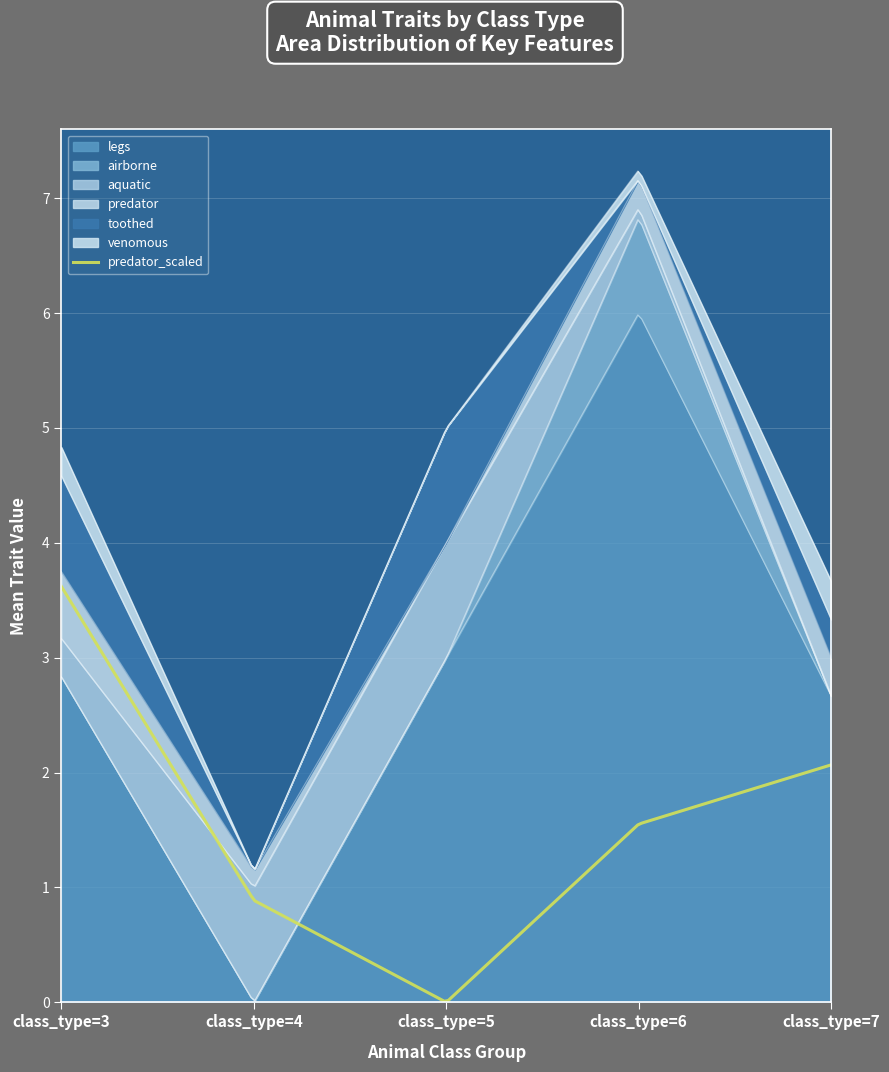

Which series has the largest range (max minus min)?

legs